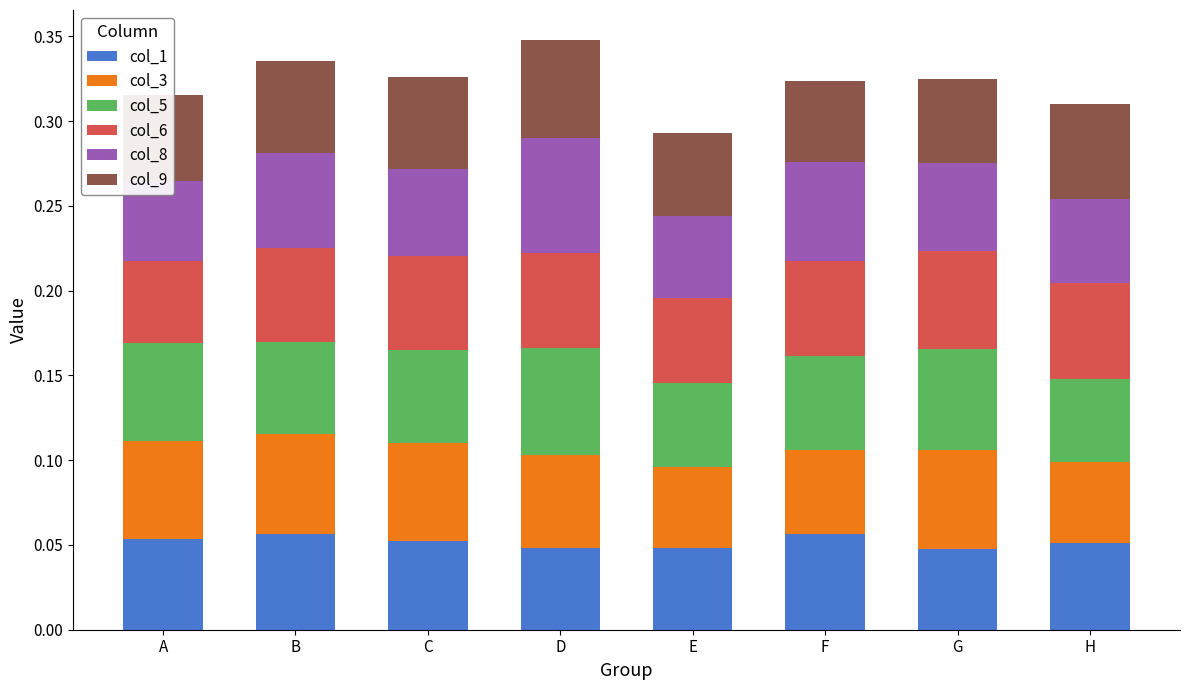

What are all the series names shown in the legend?

col_1, col_3, col_5, col_6, col_8, col_9